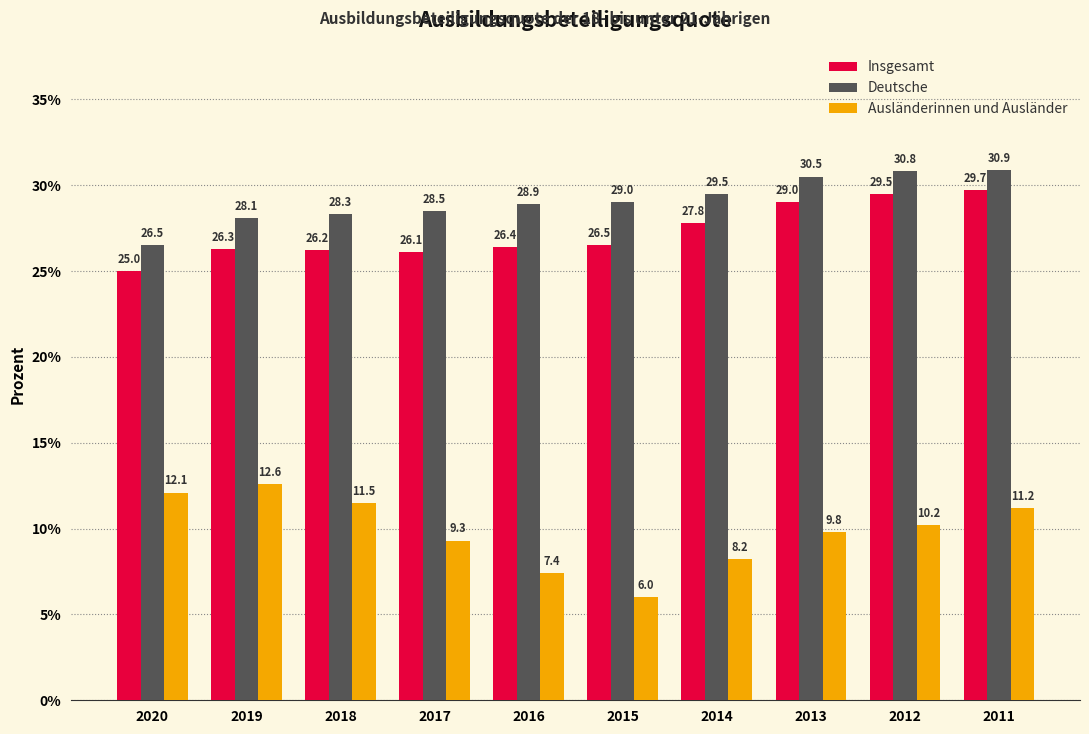

List the series in order of their peak value, highest first.

Deutsche, Insgesamt, Ausländerinnen und Ausländer